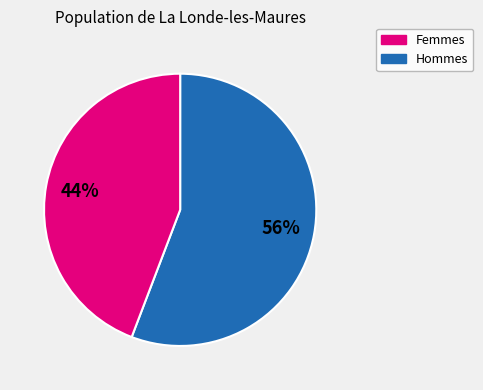

Is there any slice that represents more than half of the pie?

Yes